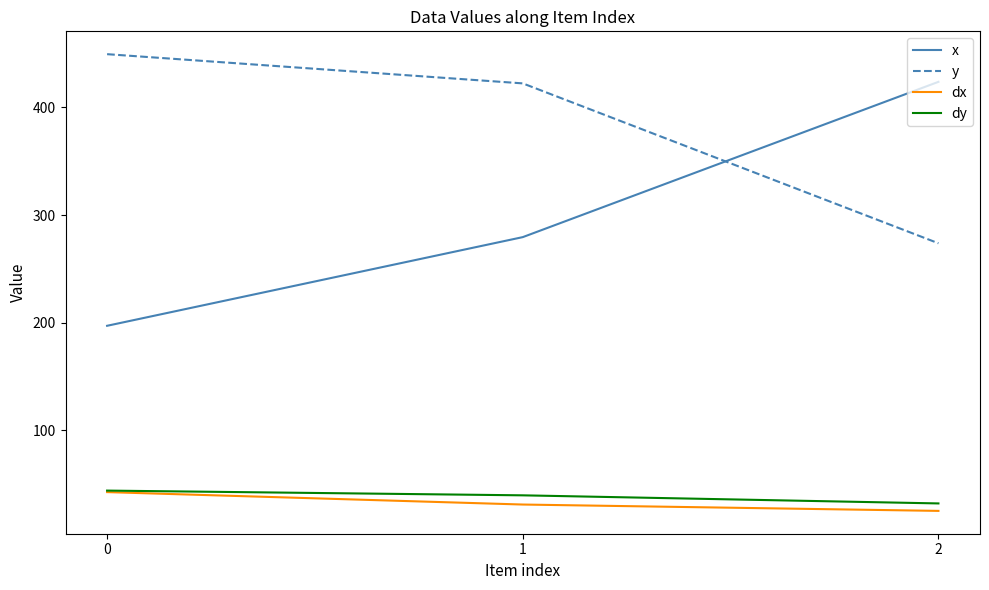

True or false: dx has a value of 42.6 at 0.

True